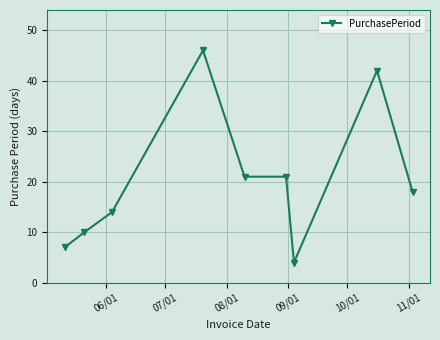

What is the minimum value shown in the chart?

4